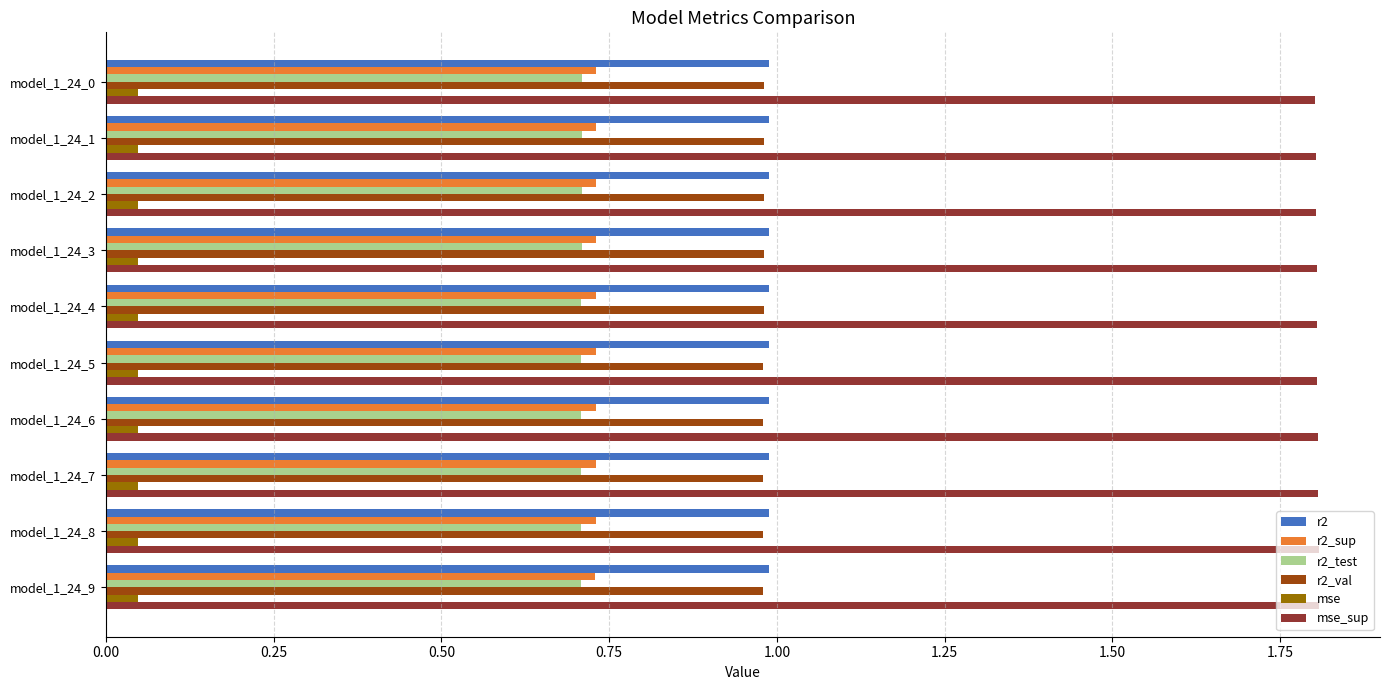

Which series has the largest total across all categories?

mse_sup